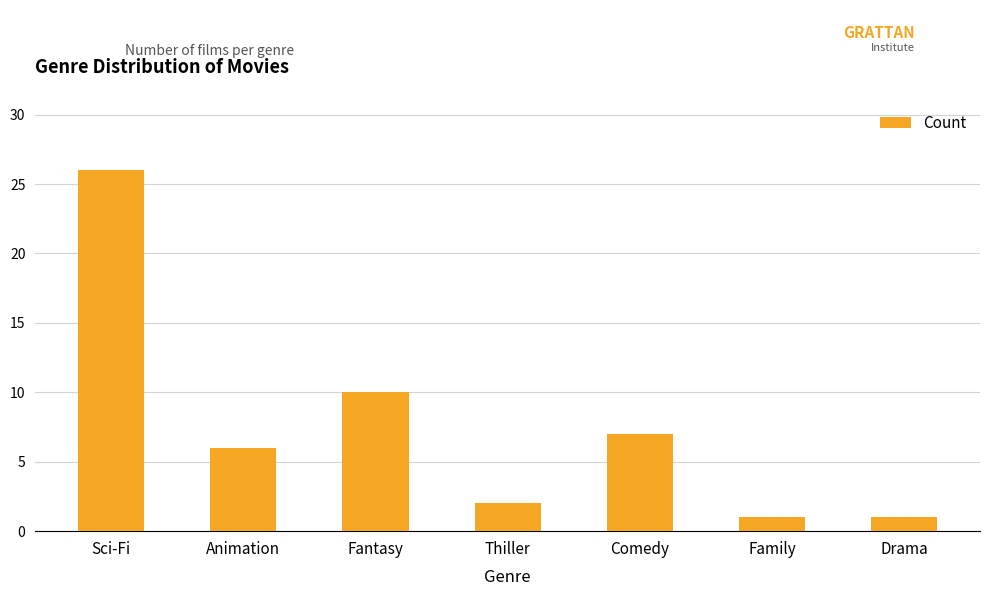

Reading left to right, extract all data points from this chart.

26	6	10	2	7	1	1